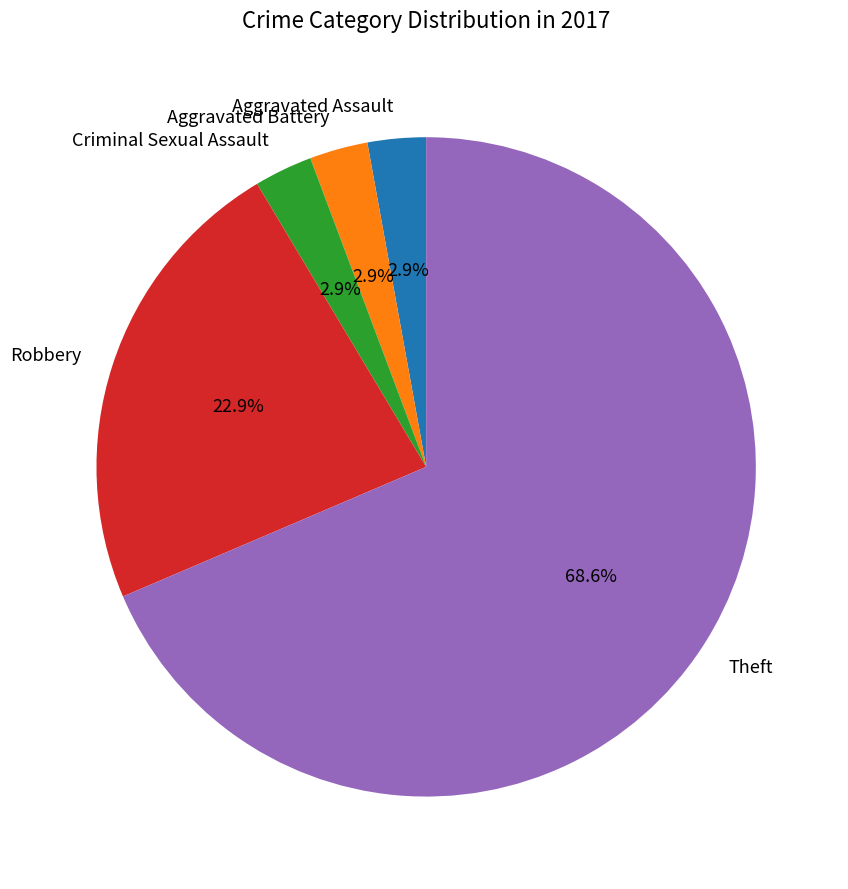

To the nearest percent, what is the average slice percentage?

20%